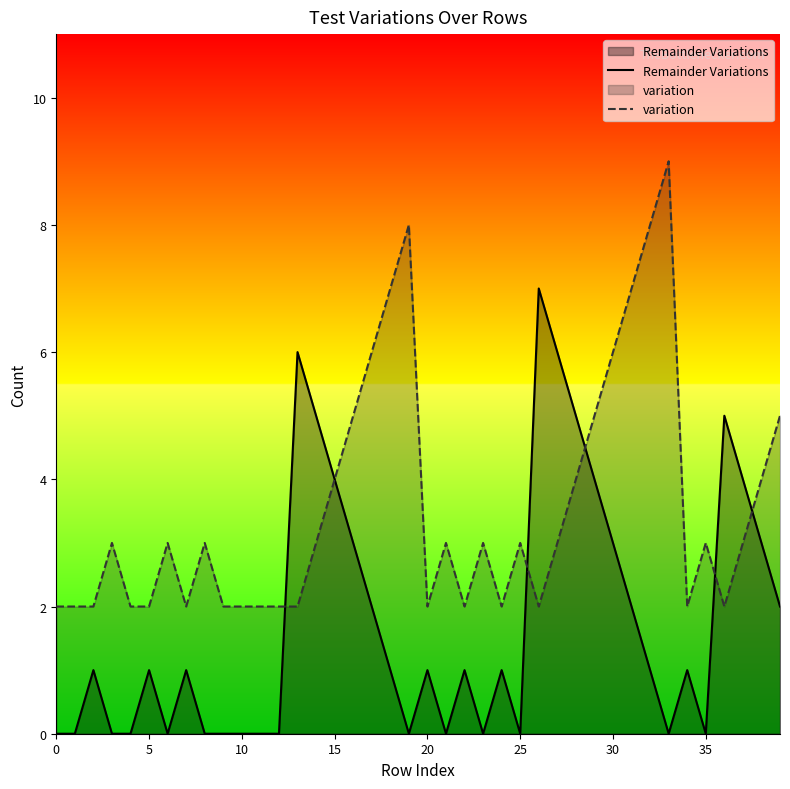

Is the value of Remainder Variations at 21 greater than the value of variation at 24?

No